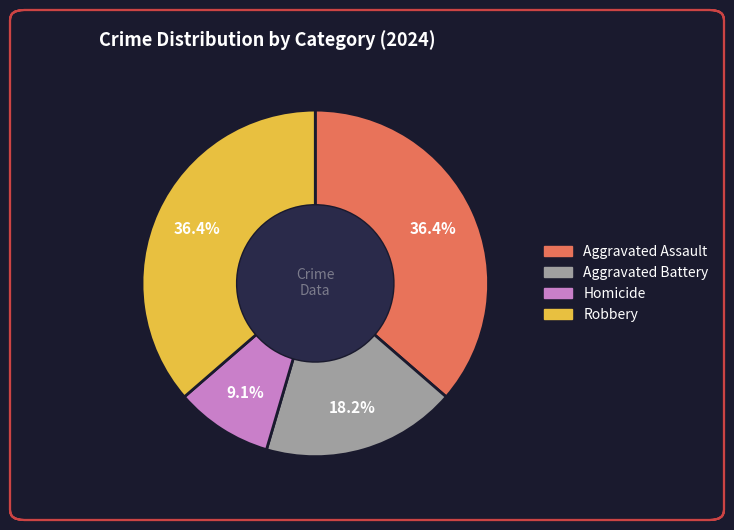

Approximately how many times larger is the value at Aggravated Battery compared to Homicide?

2.0